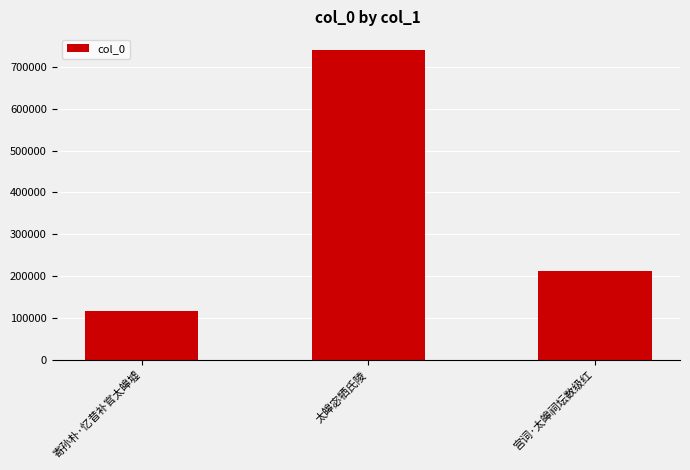

What is the ratio of the value at 寄孙朴·忆昔补官太皞墟 to the value at 宫词·太皞祠坛数级红?

0.6